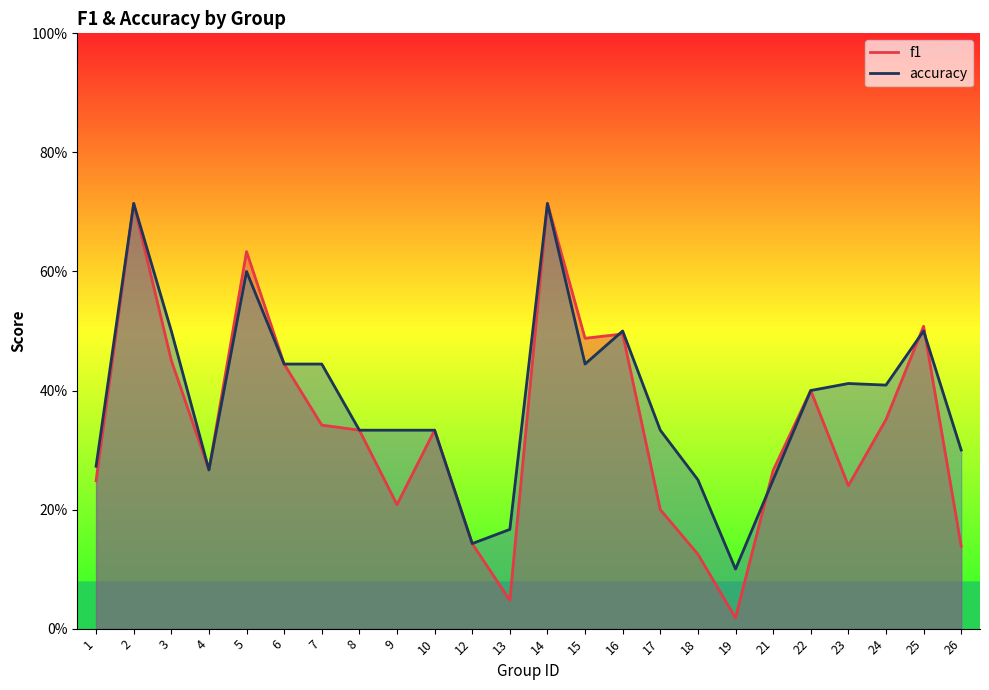

Reading left to right, what are all the values shown in this chart?

f1: 1=0.2	2=0.7	3=0.5	4=0.3	5=0.6	6=0.4	7=0.3	8=0.3	9=0.2	10=0.3	12=0.1	13=0.0	14=0.7	15=0.5	16=0.5	17=0.2	18=0.1	19=0.0	21=0.3	22=0.4	23=0.2	24=0.4	25=0.5	26=0.1
accuracy: 1=0.3	2=0.7	3=0.5	4=0.3	5=0.6	6=0.4	7=0.4	8=0.3	9=0.3	10=0.3	12=0.1	13=0.2	14=0.7	15=0.4	16=0.5	17=0.3	18=0.2	19=0.1	21=0.2	22=0.4	23=0.4	24=0.4	25=0.5	26=0.3